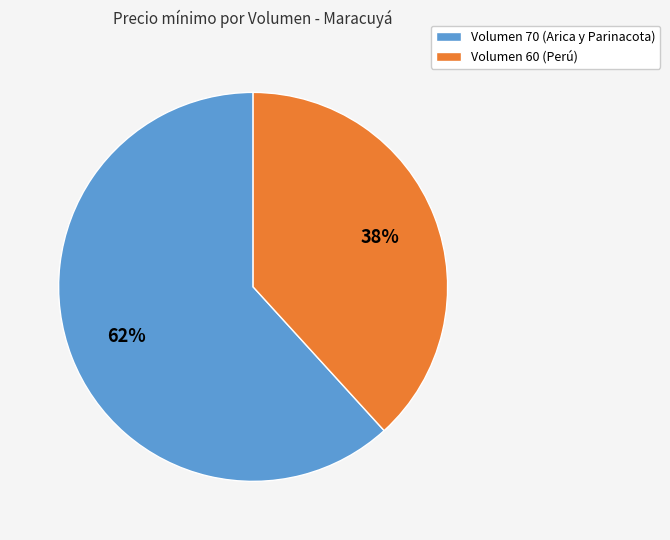

What is the largest slice in the pie chart?

Volumen 70 (Arica y Parinacota)